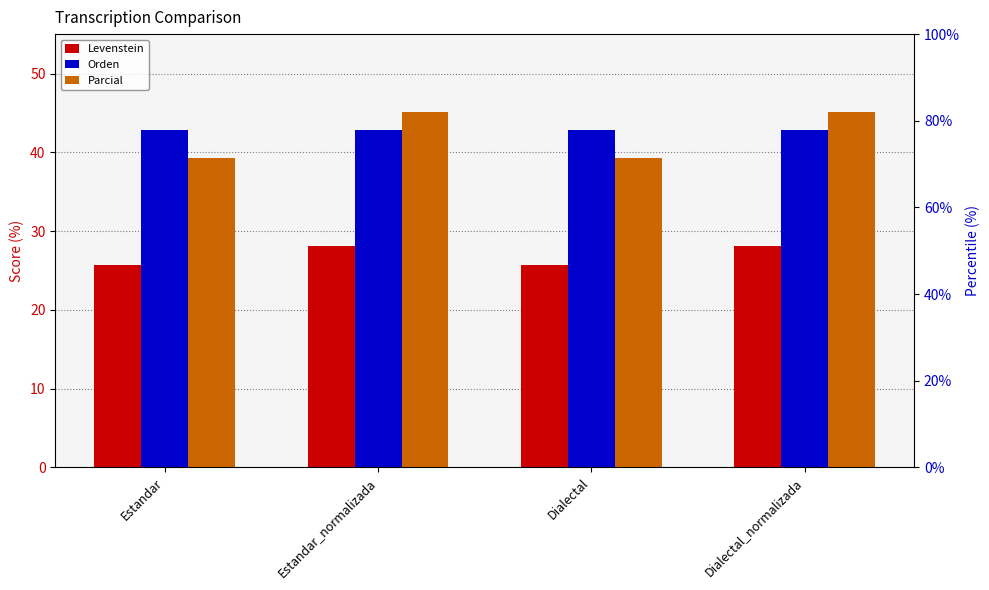

At Dialectal_normalizada, list the series in order from smallest to largest.

Levenstein, Orden, Parcial